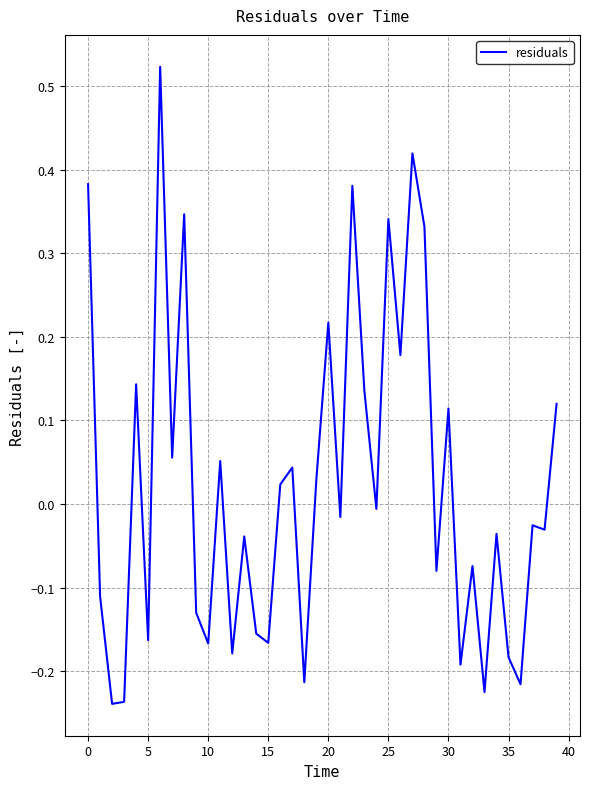

How many lines are shown in the chart?

1